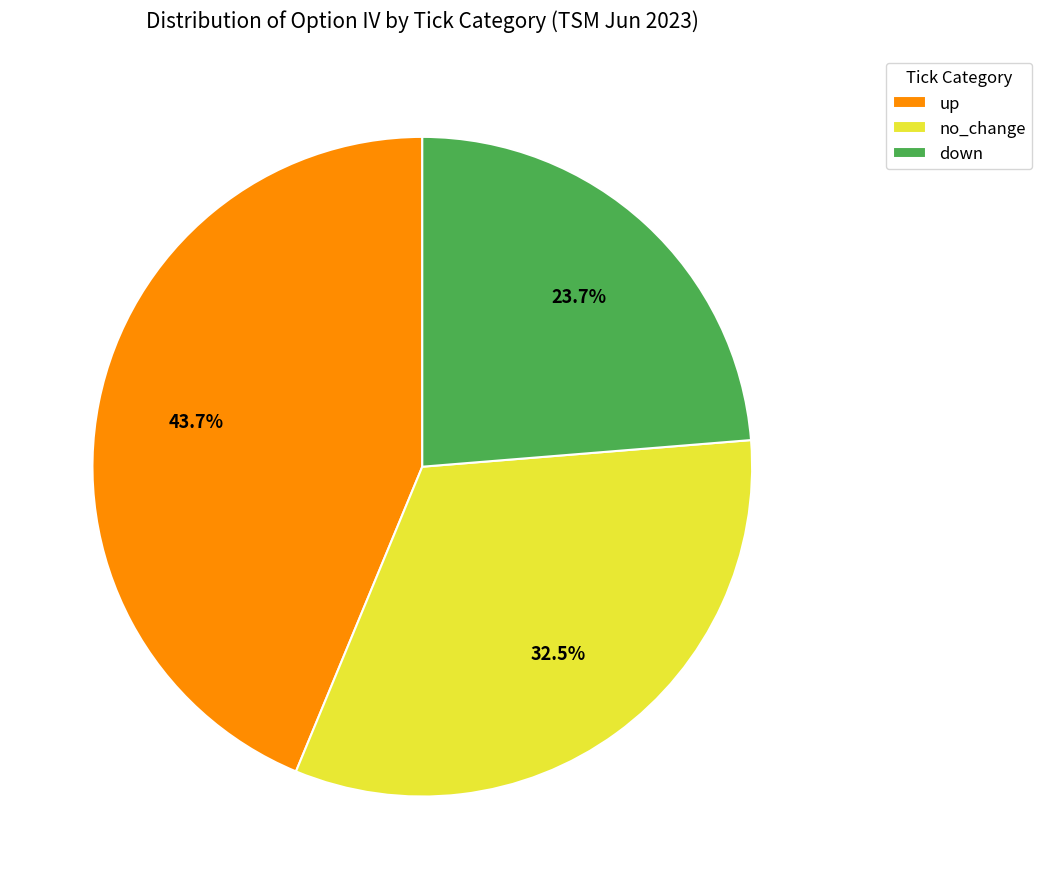

Is it true that no_change is 23% of the pie?

False